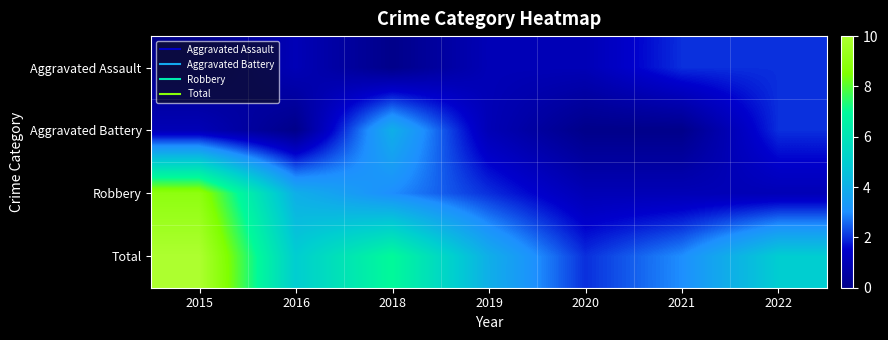

What is the total value across all series at 2020?

4